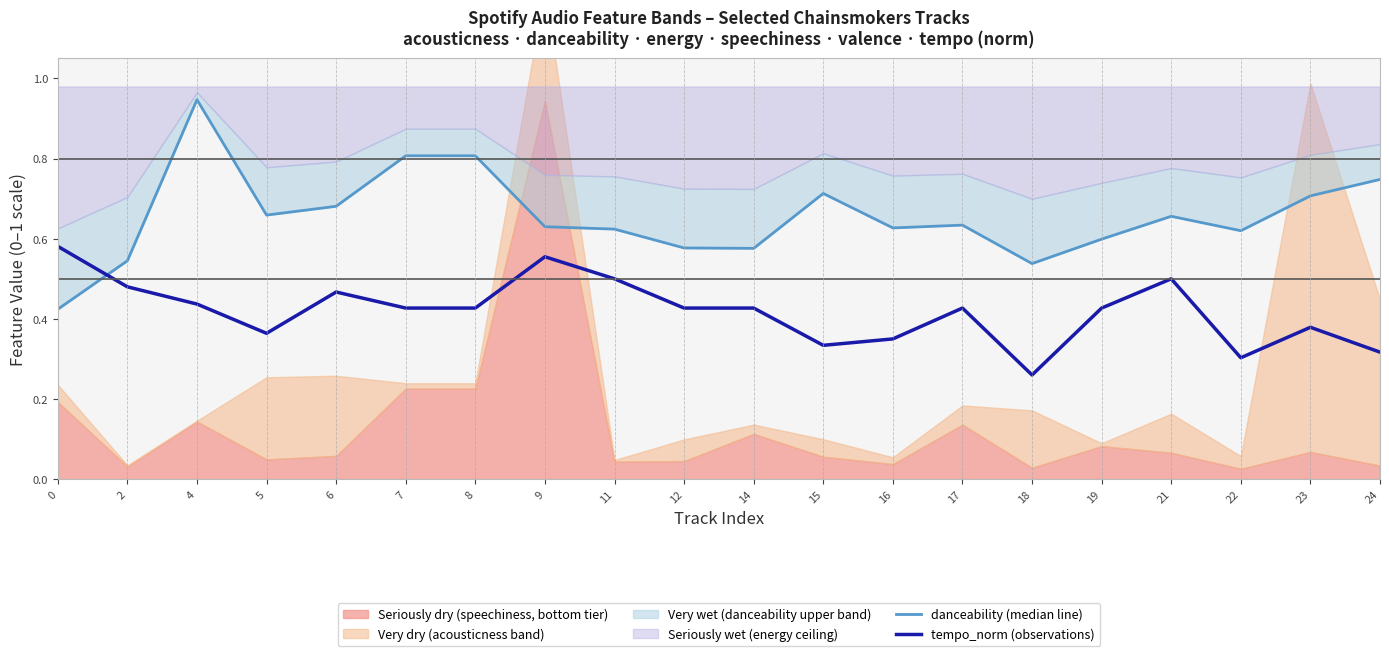

Rank the categories by tempo_norm (observations) value from highest to lowest.

0, 9, 11, 21, 2, 6, 4, 7, 8, 12, 14, 17, 19, 23, 5, 16, 15, 24, 22, 18